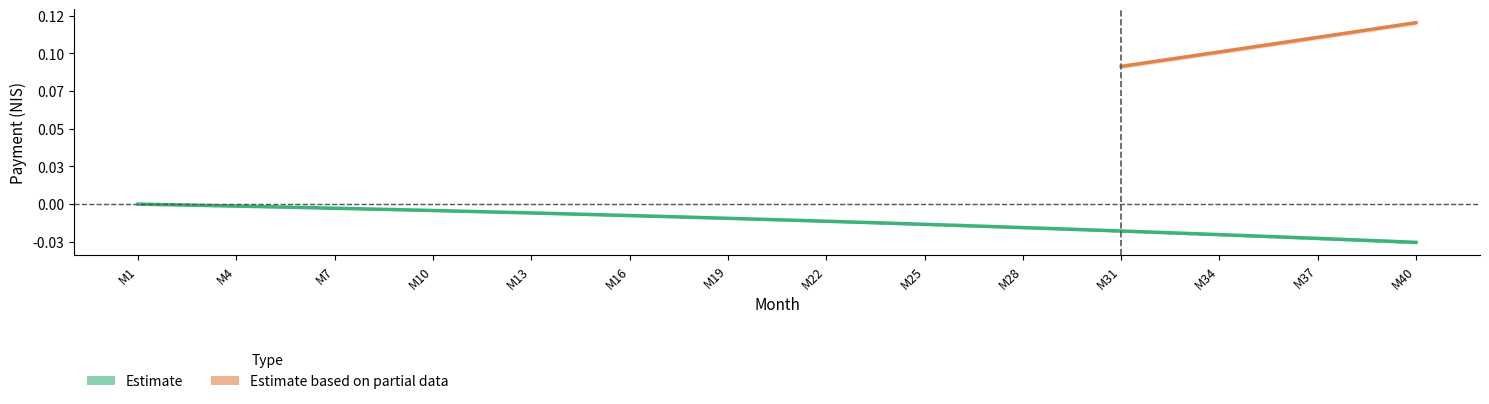

Does the chart have visible grid lines?

No